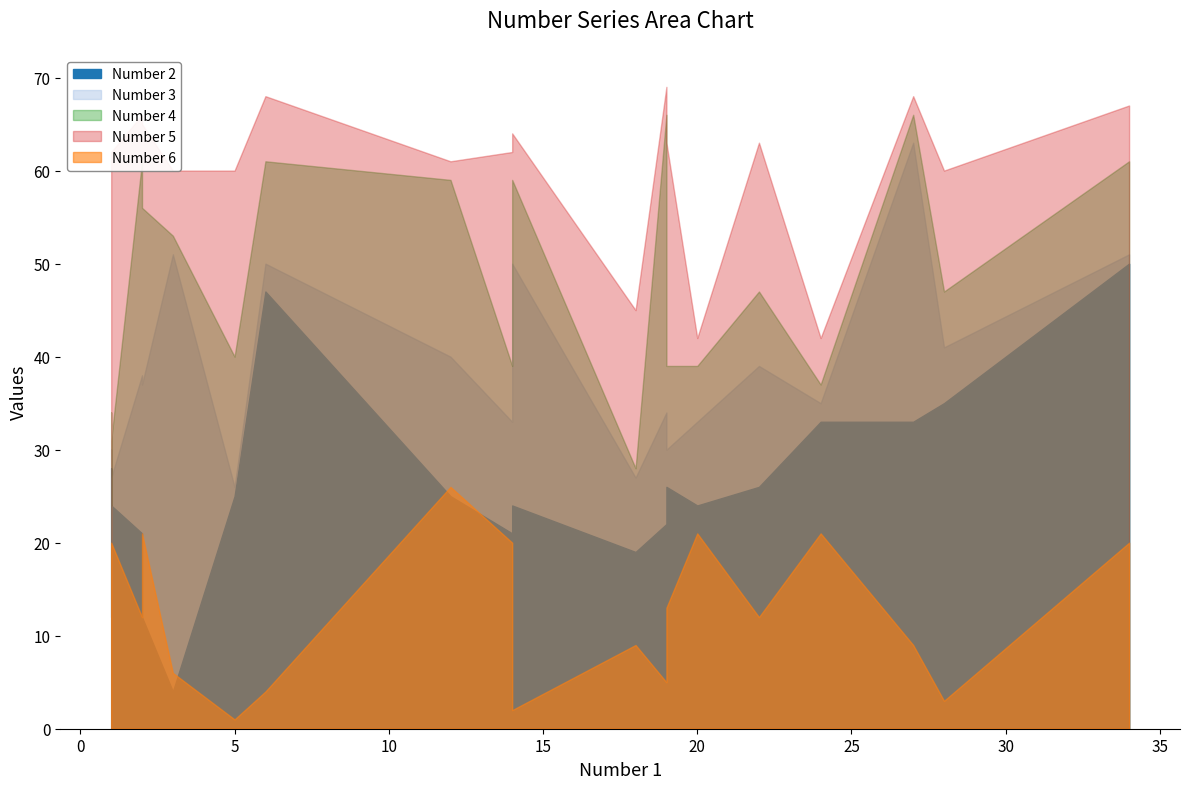

Which series changed the most between 16 and 17?

Number 4